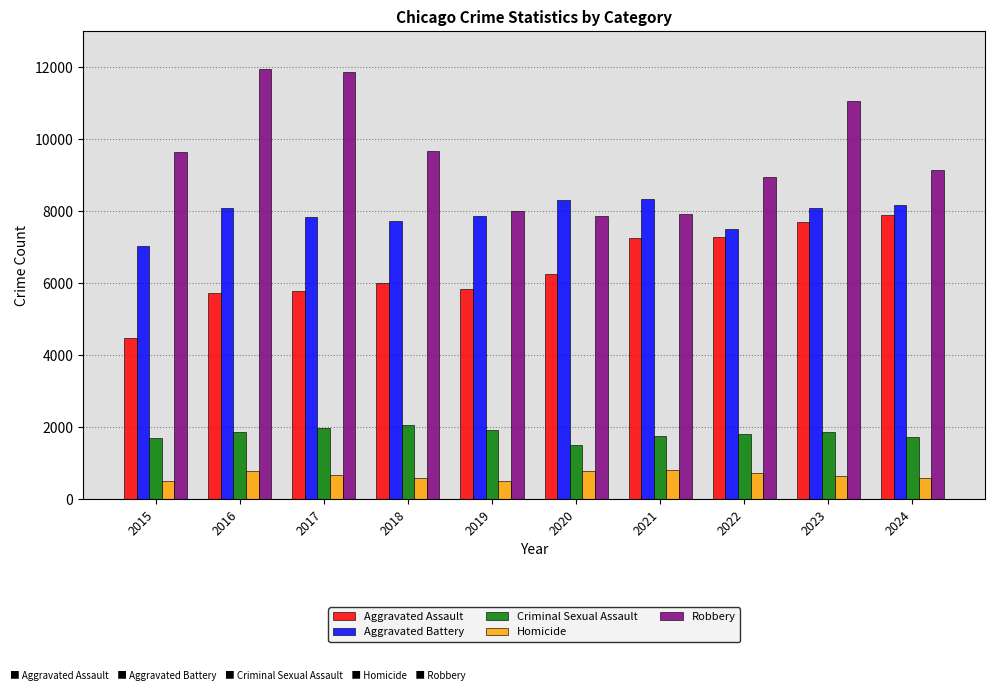

What is the value of the Homicide bar at the 10th from the left?

582